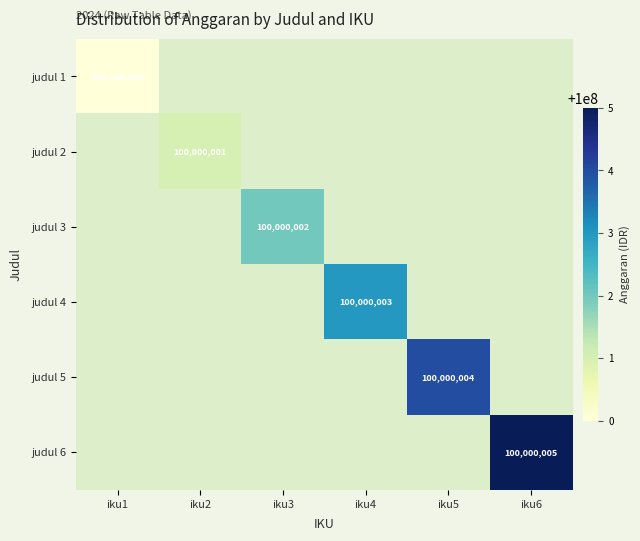

Which has a higher value, iku5 or iku4?

iku5